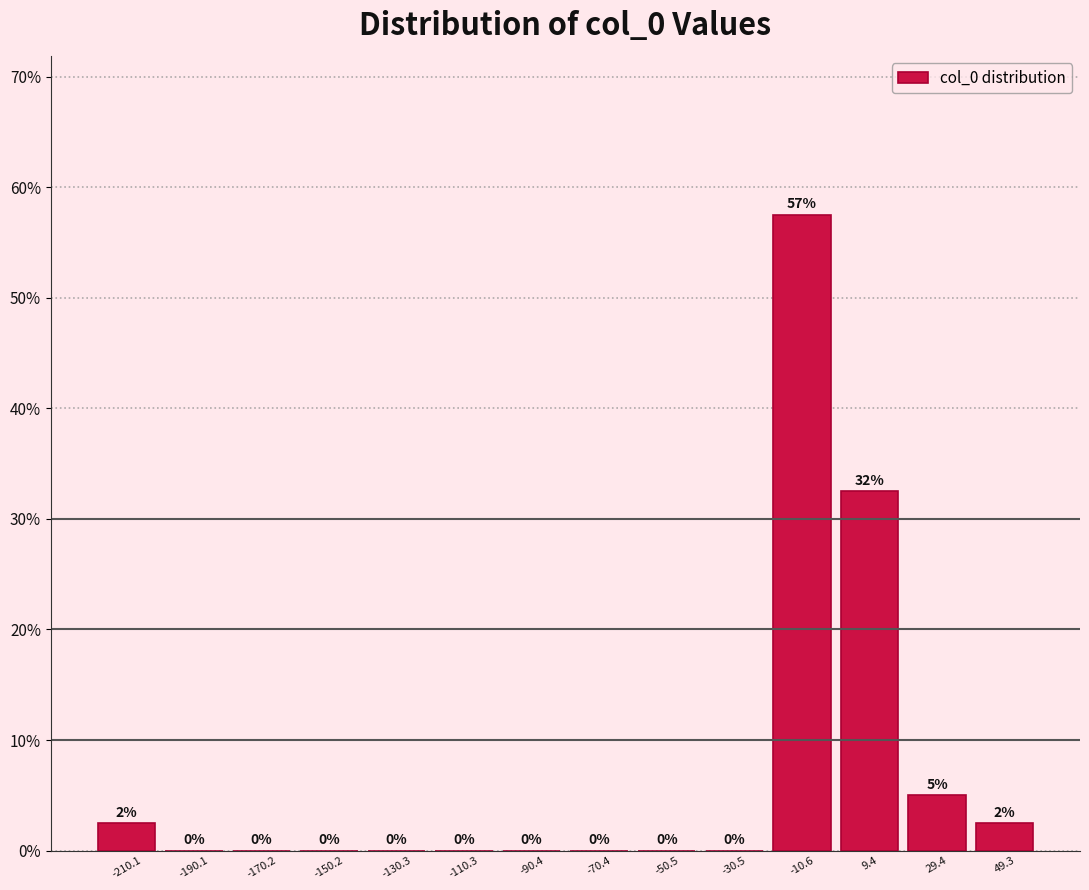

Over which range of the x-axis is the bar tallest?

-20 to 0